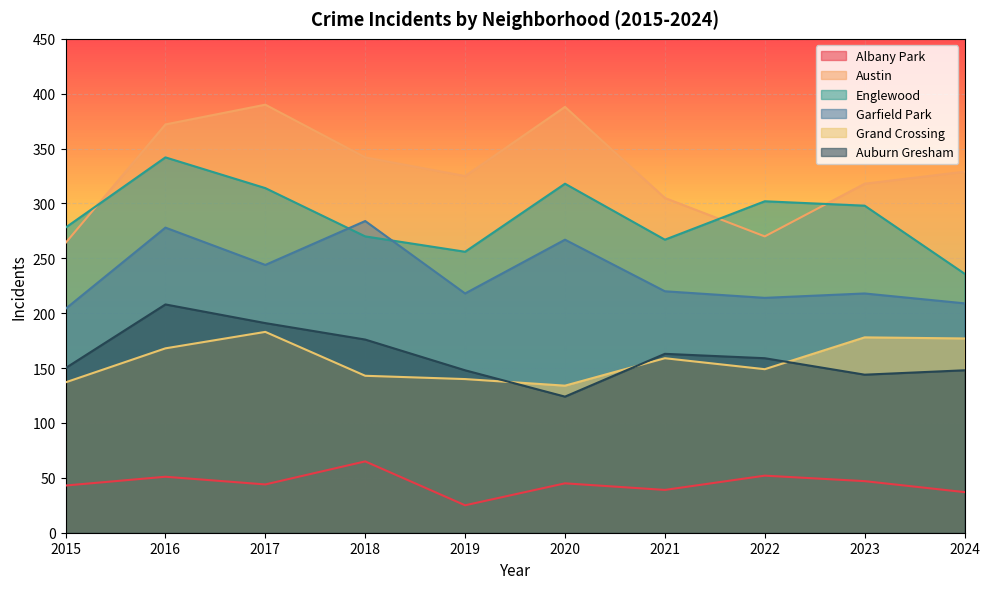

The Englewood series shows 201 at 2017. True or false?

False